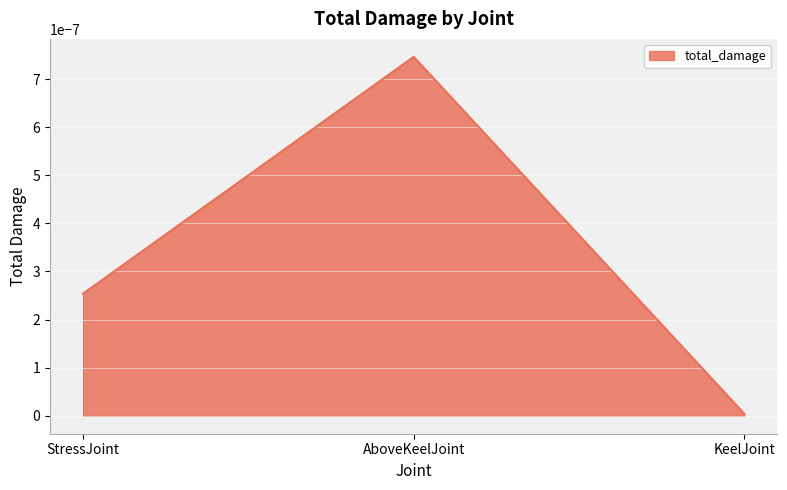

What position from the right is StressJoint?

3